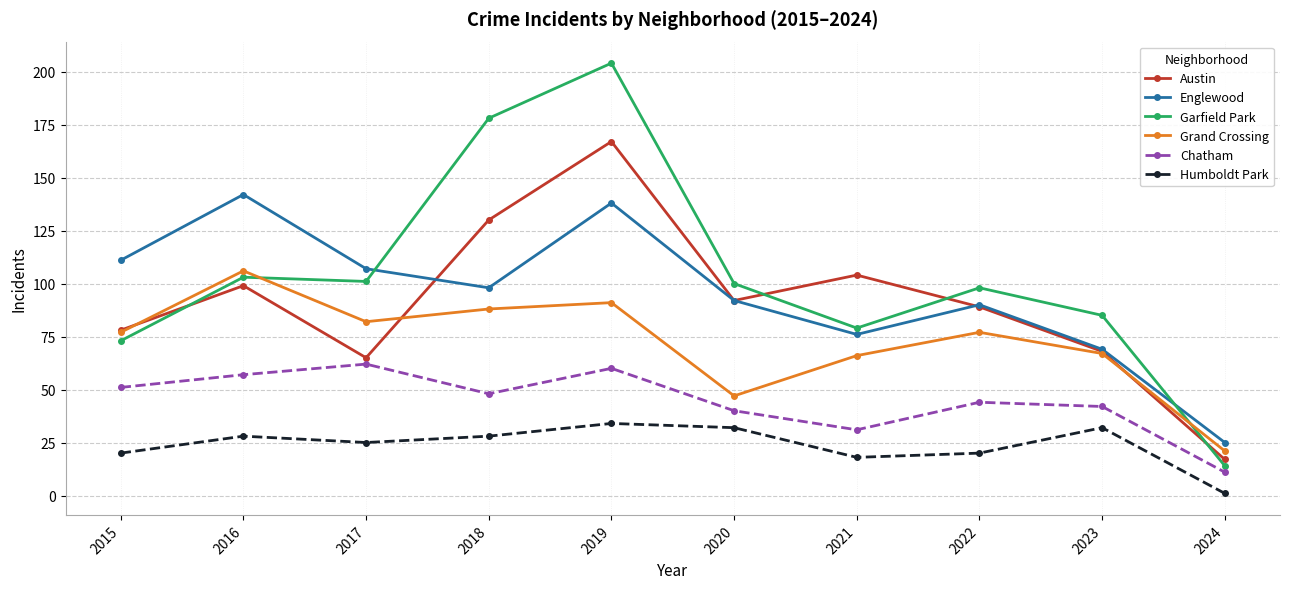

How many intersections are there between Garfield Park and Austin?

4